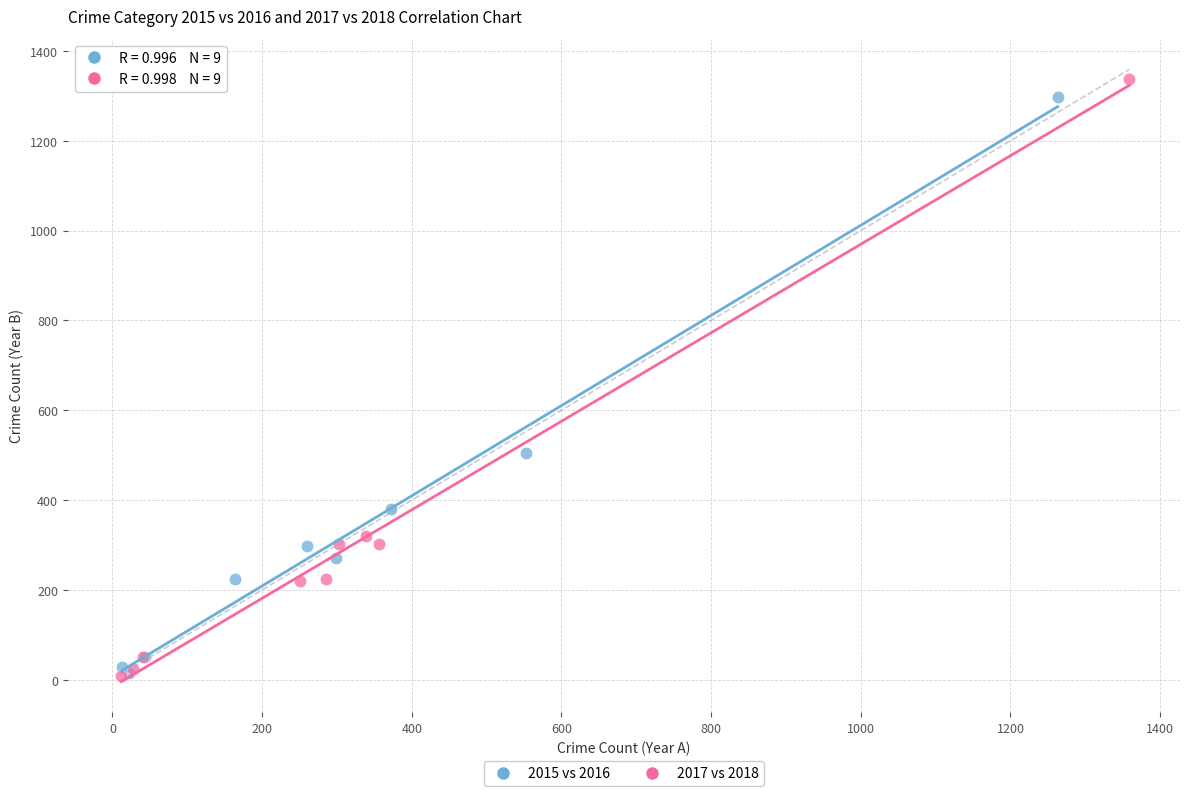

Which series has the widest spread of Y values?

2017 vs 2018